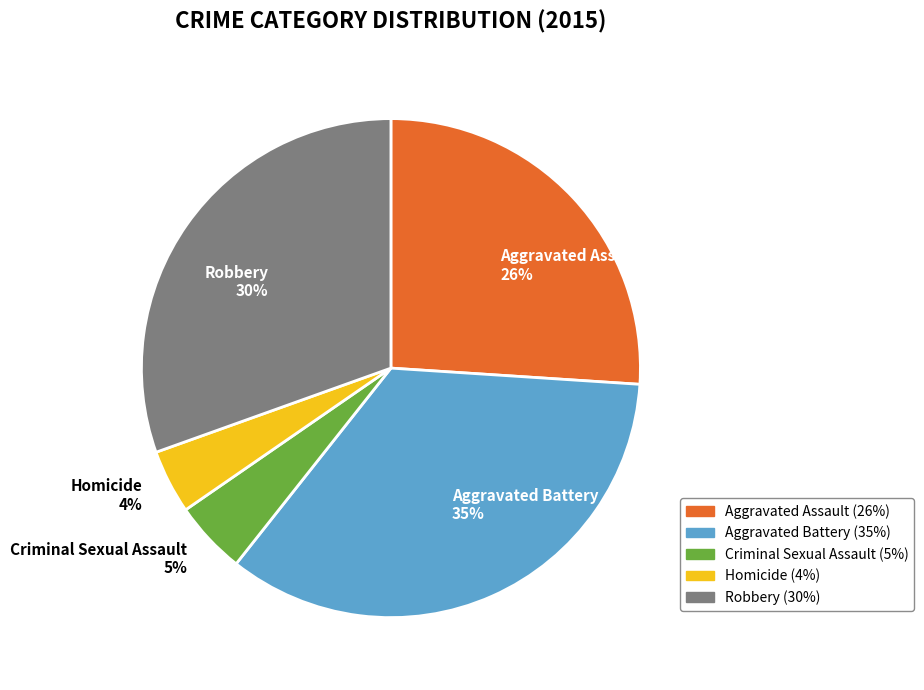

What is the ratio of the value at Homicide to the value at Aggravated Assault?

0.2